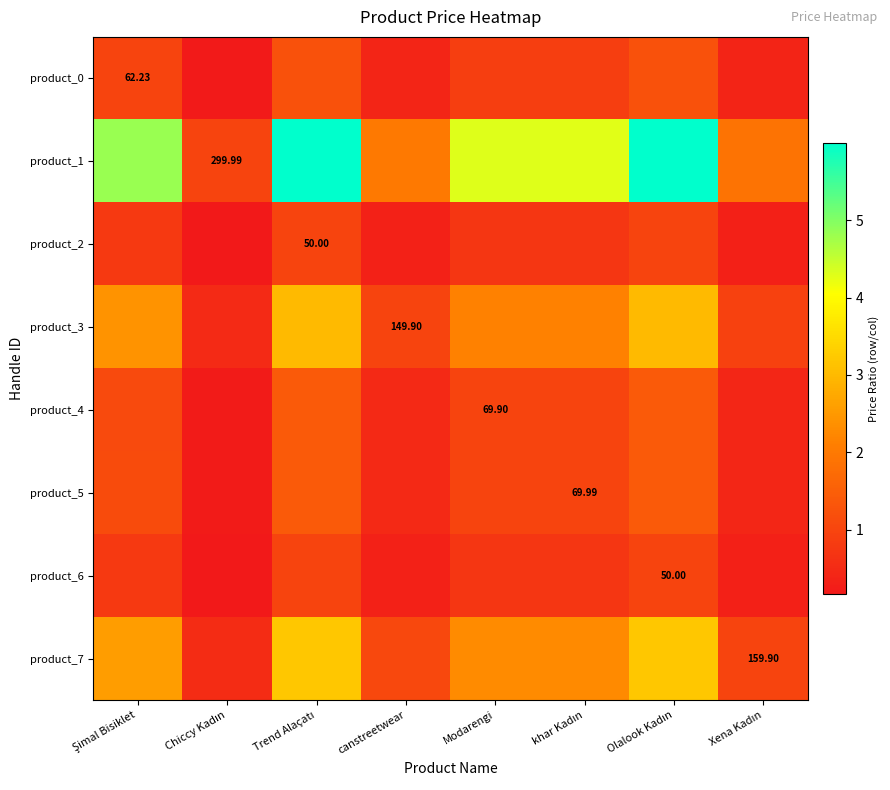

At how many categories does at least one series exceed 1?

7